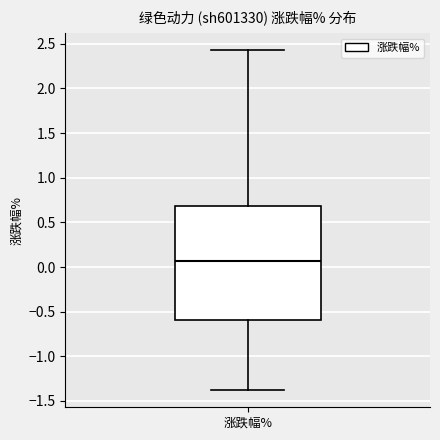

Transcribe this box plot: give where the median line is, the range the box spans, and where the two whiskers end, as read against the y-axis. The values are not printed on the chart, so give them approximately, as read against the axis.

median 0.05, box -0.60 to 0.70, whiskers -1.40 to 2.45